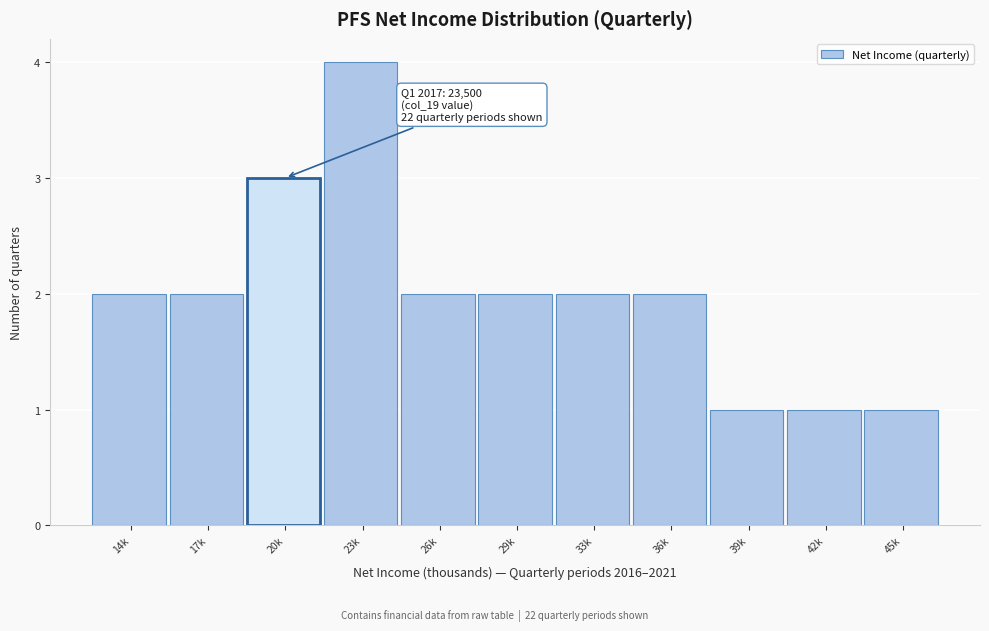

Reading right to left, transcribe all the data shown in this chart.

1	1	1	2	2	2	2	4	3	2	2